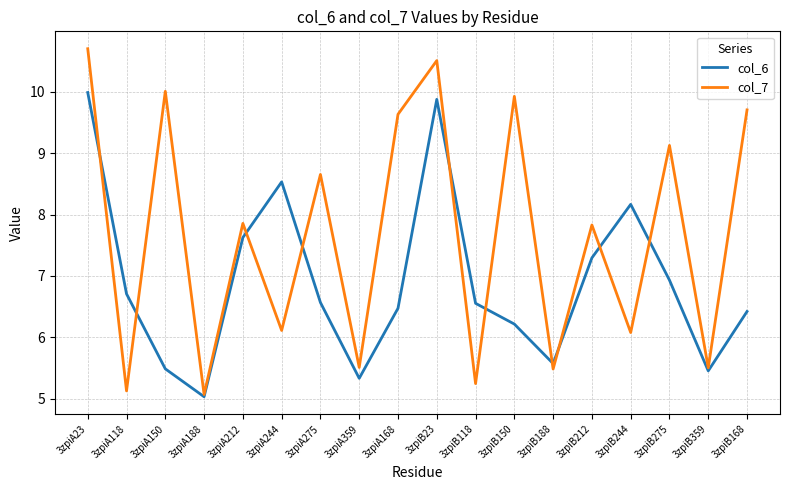

What is the difference between the maximum and minimum values in the col_6 series?

5.0